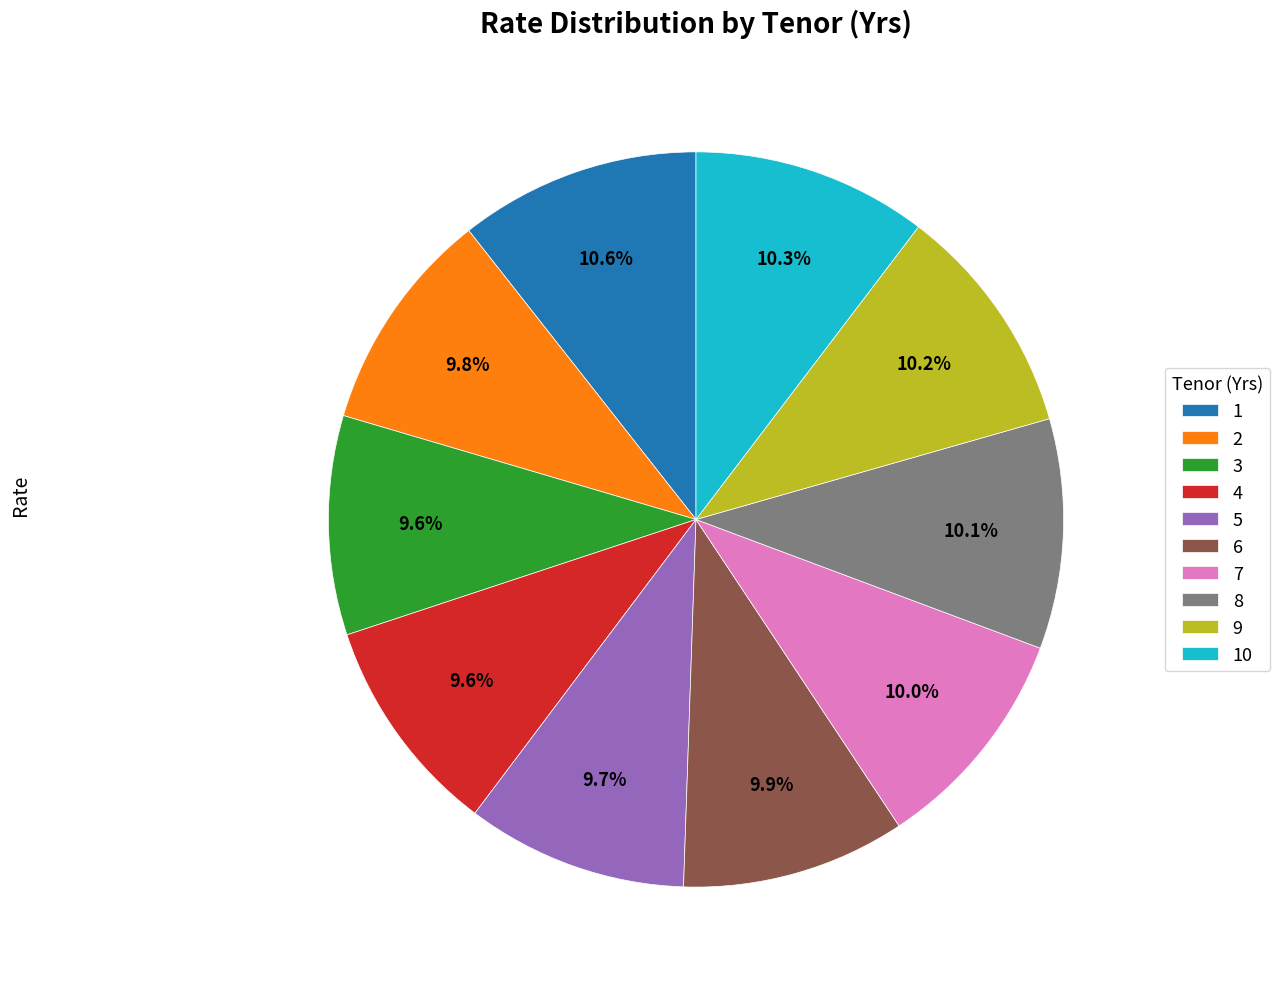

Is there any slice that represents more than half of the pie?

No